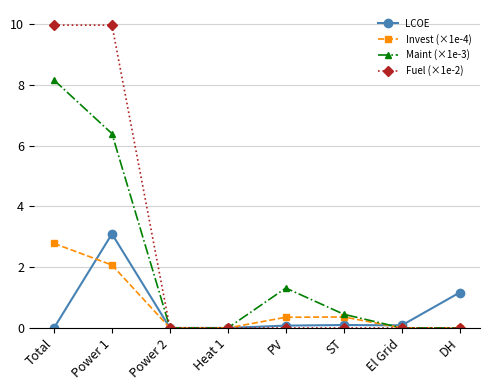

What is the spread (max minus min) of values at Power 1?

7.9